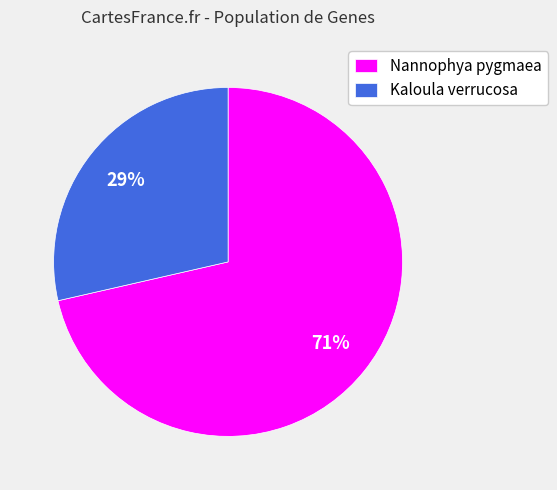

The Nannophya pygmaea slice represents 79% of the pie. True or false?

False